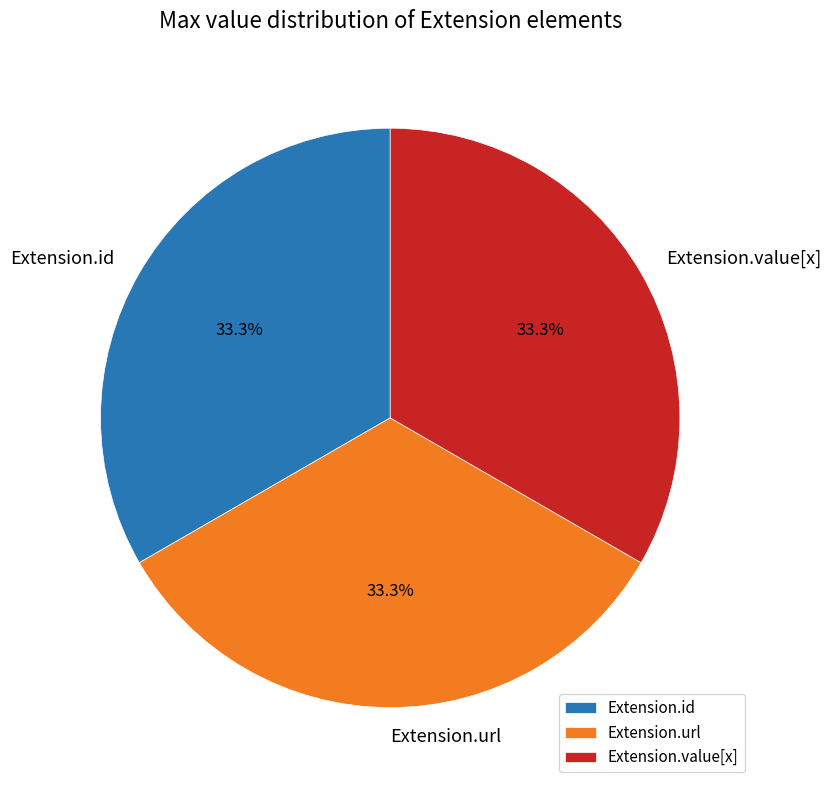

What is the ratio of the value at Extension.id to the value at Extension.value[x]?

1.0